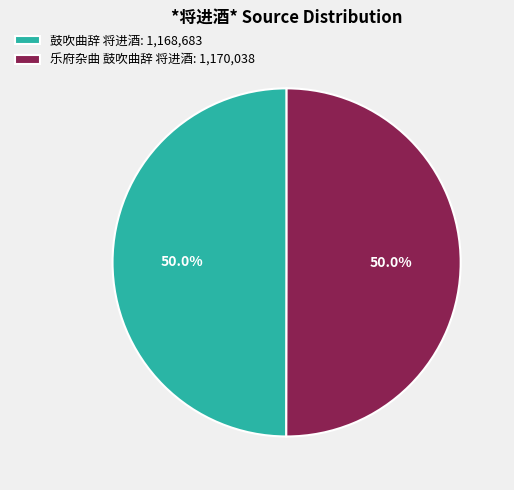

What percentage do 乐府杂曲 鼓吹曲辞 将进酒: 1,170,038 and 鼓吹曲辞 将进酒: 1,168,683 together represent?

100.0%